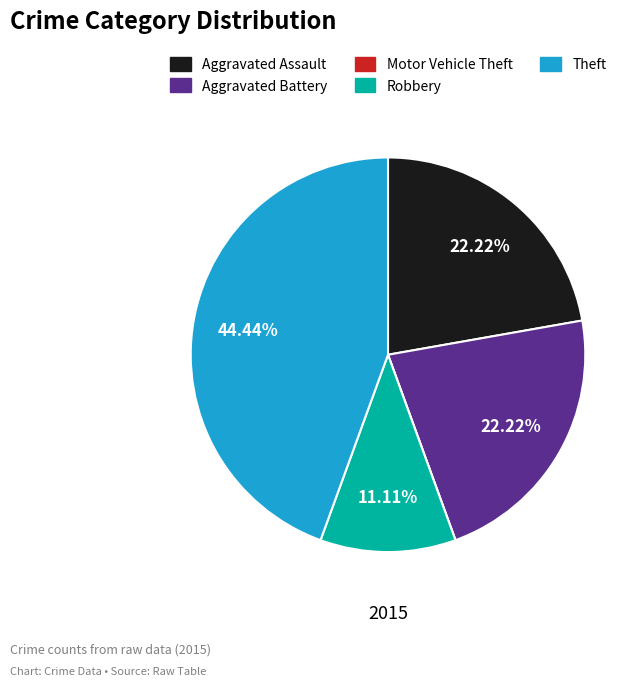

Combined, do Aggravated Assault and Robbery account for over 50%?

No